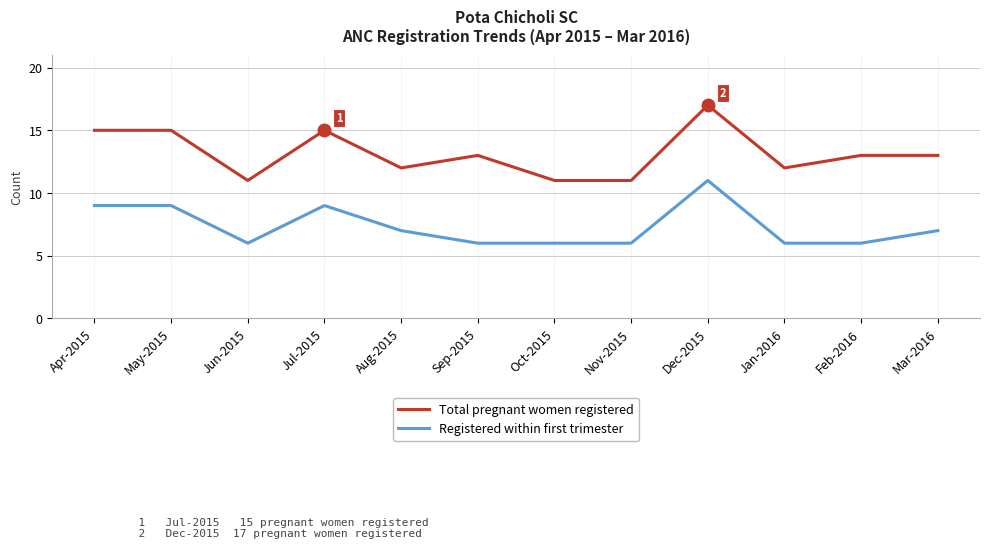

What is the sum of the Registered within first trimester values at Nov-2015 and Feb-2016?

12